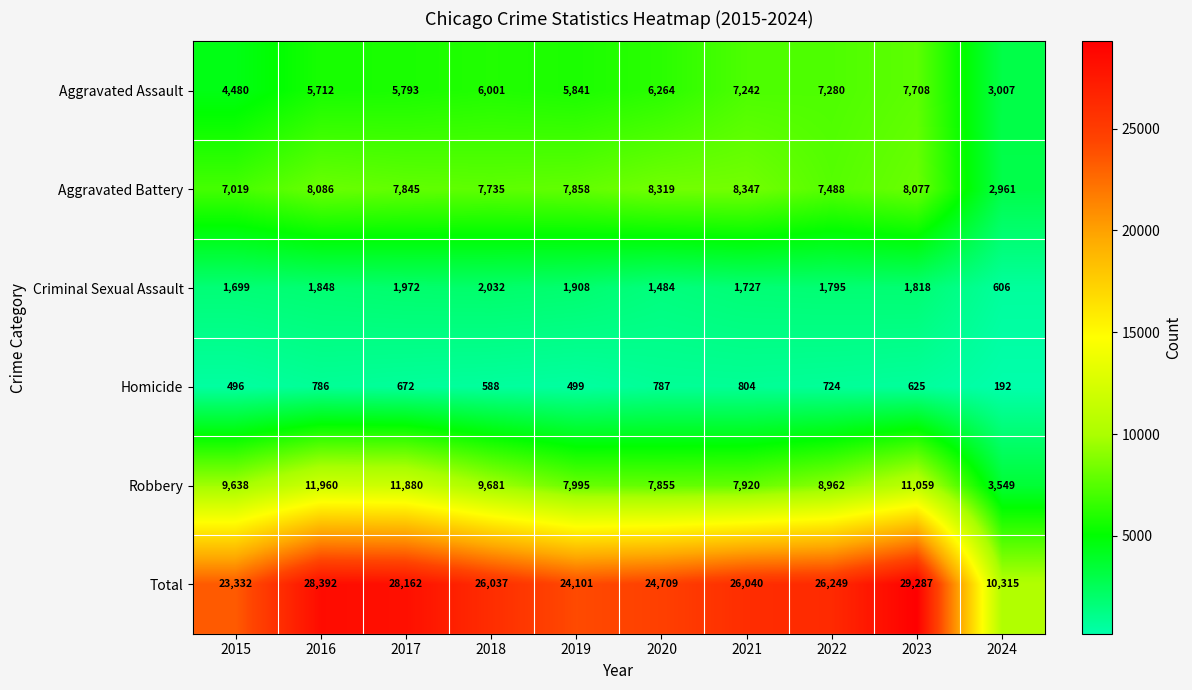

Which label corresponds to the smallest value in the chart?

2024